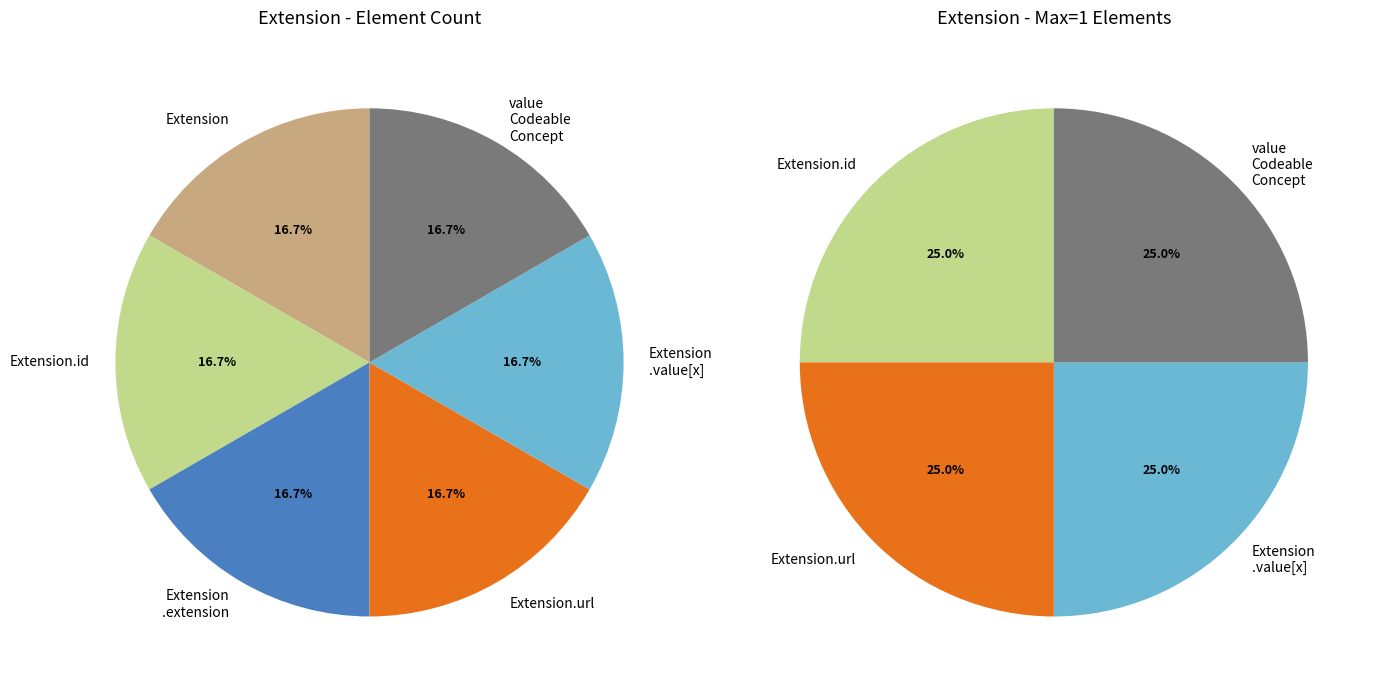

Which category has the biggest portion of the pie?

Extension.url